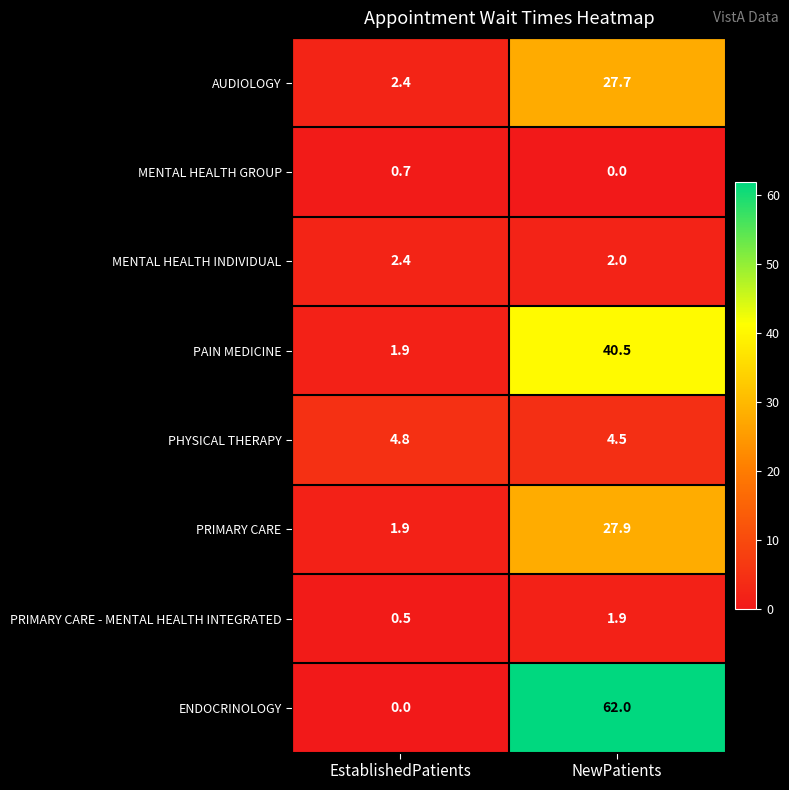

Which category has the highest value in the ENDOCRINOLOGY series?

NewPatients